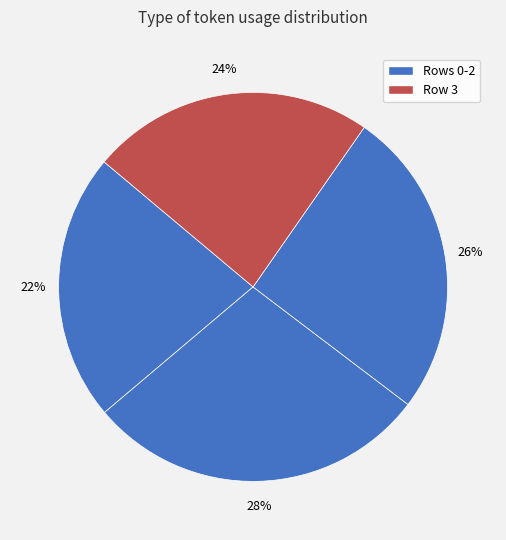

To the nearest percent, what is the average slice percentage?

25%